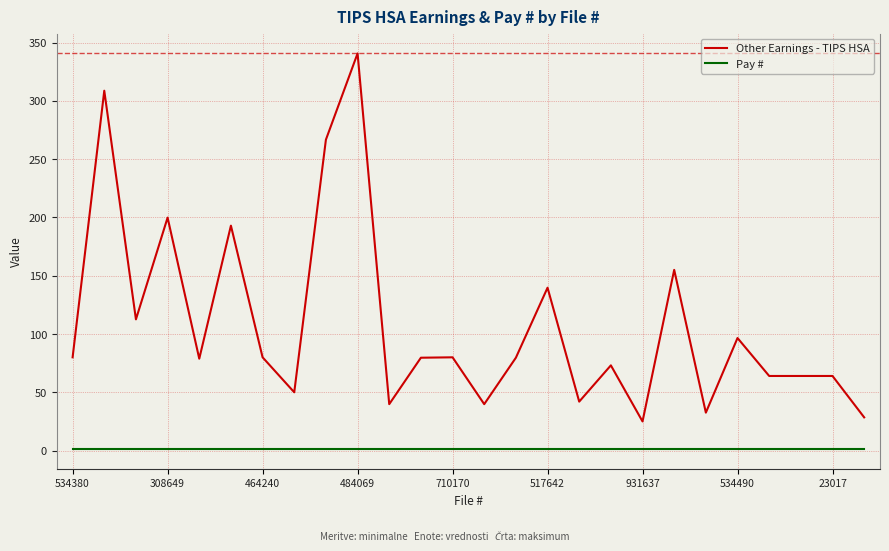

True or false: Other Earnings - TIPS HSA and Pay # intersect in this chart.

False